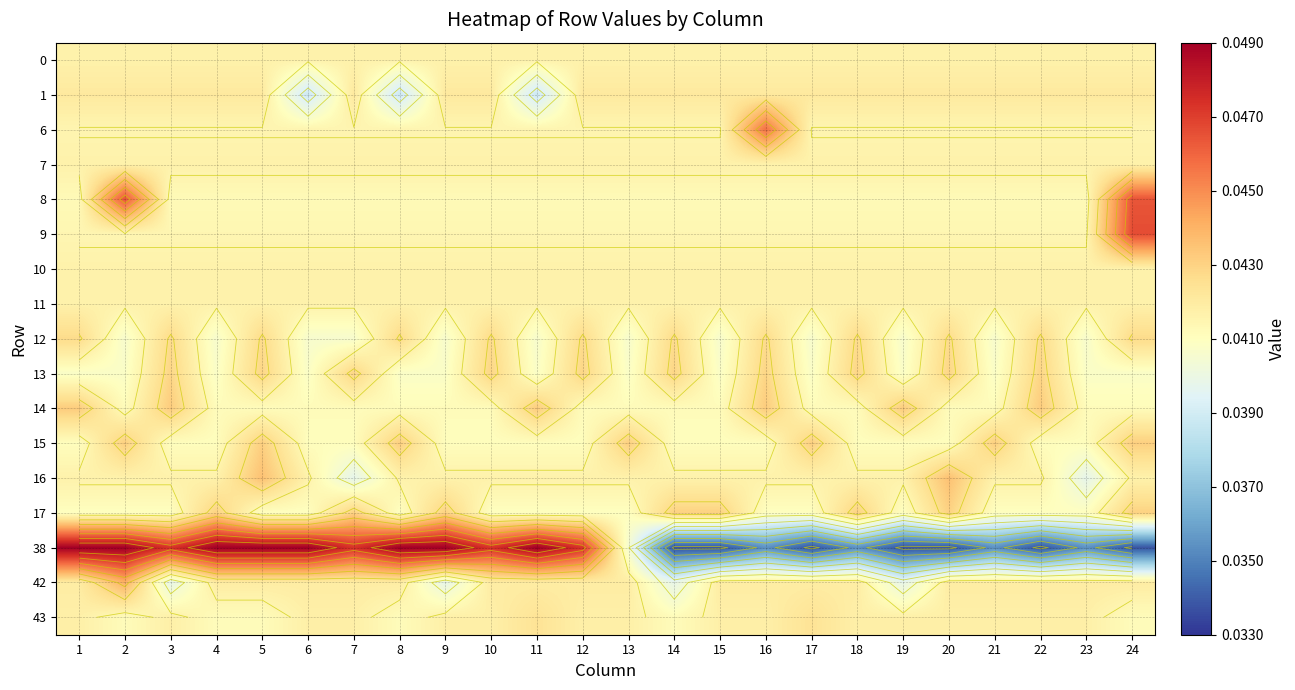

Is it true that 42 equals 0.1 at 16?

False